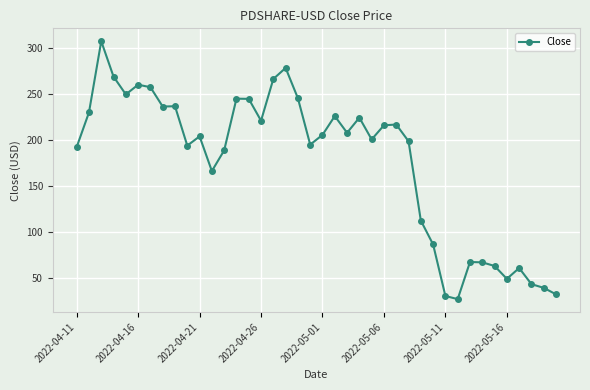

What is the value of the 34th point from the left?

67.5